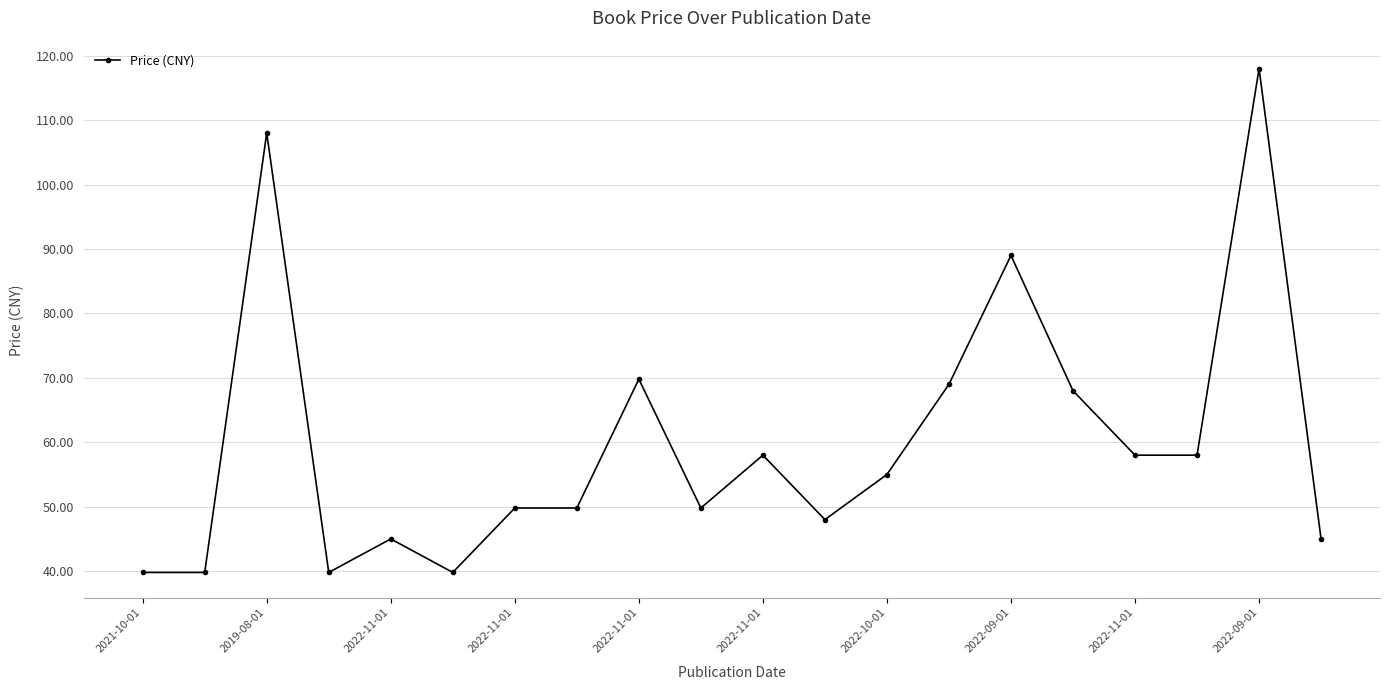

Reading left to right, list all the values displayed in this chart.

39.8	39.8	108.0	39.8	45.0	39.8	49.8	49.8	69.8	49.8	58.0	48.0	55.0	69.0	89.0	68.0	58.0	58.0	118.0	45.0